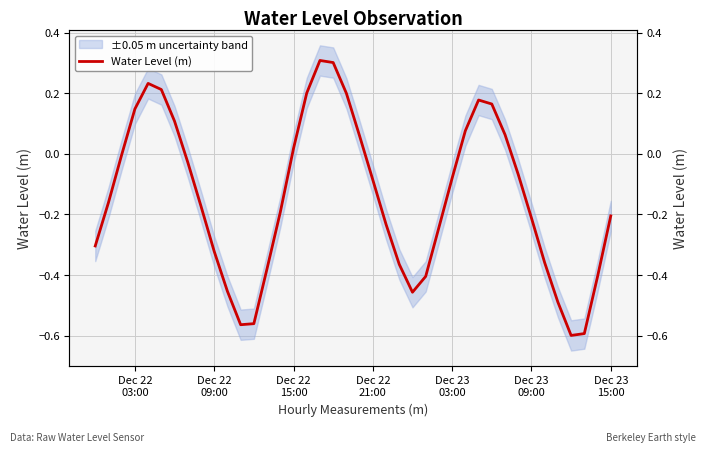

What is the label of the 25th point from the right?

Dec 22 15:00